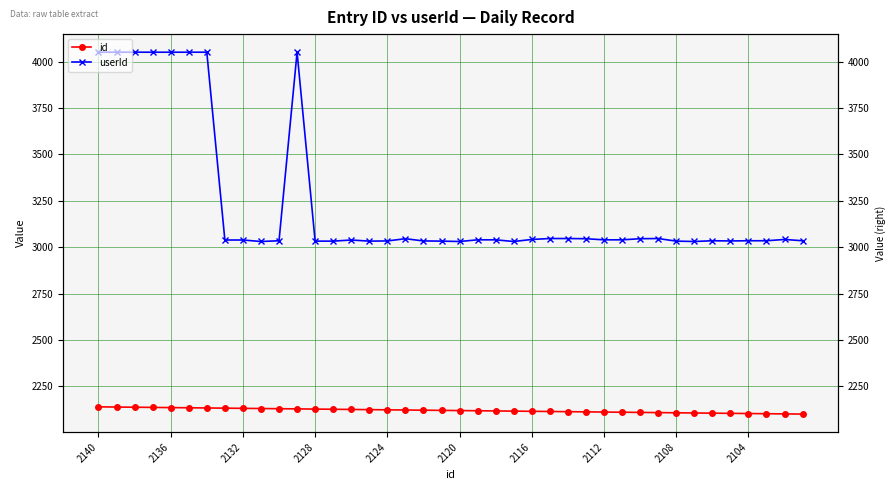

What is the difference between the maximum and minimum values in the userId series?

1020